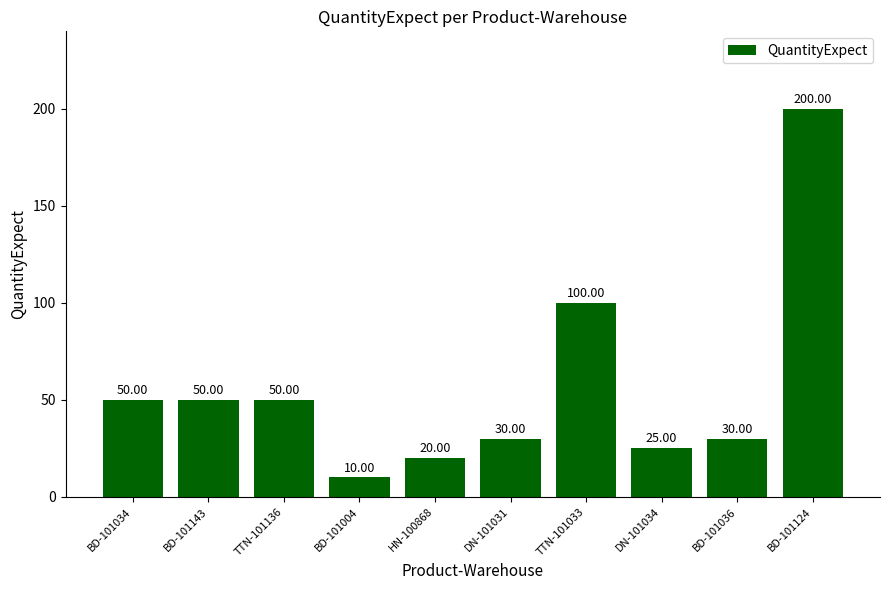

At which label is the value closest to 105?

TTN-101033